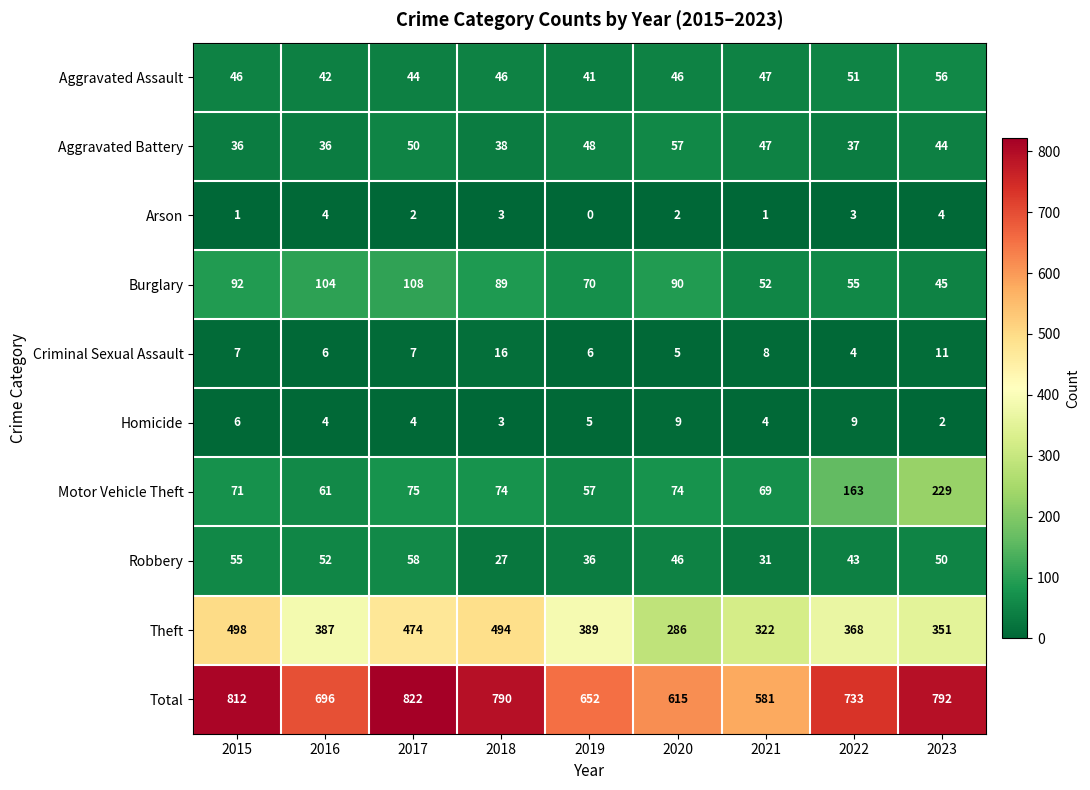

Which category has the lowest value across all series?

2019